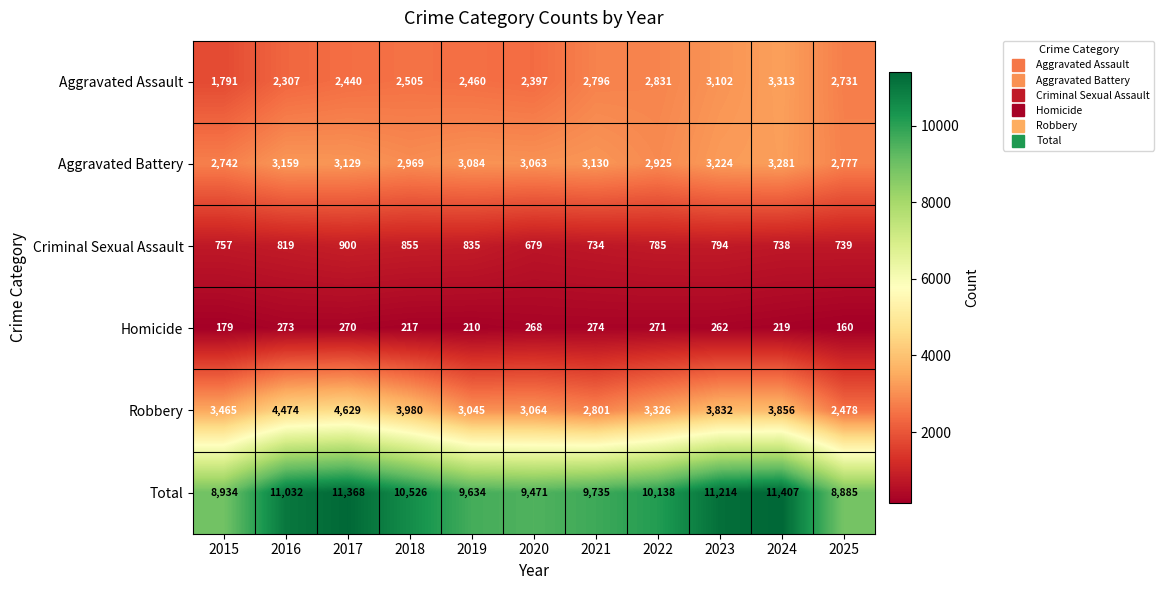

Which series has the largest range (max minus min)?

Total